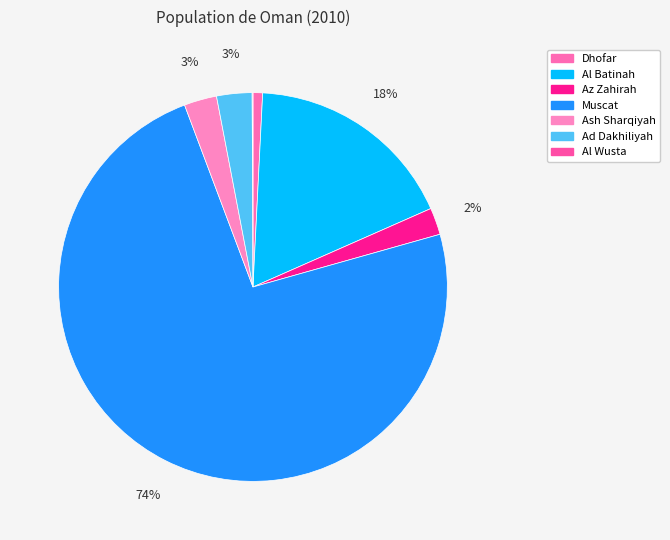

Approximately how many times larger is the value at Ad Dakhiliyah compared to Al Batinah?

0.2